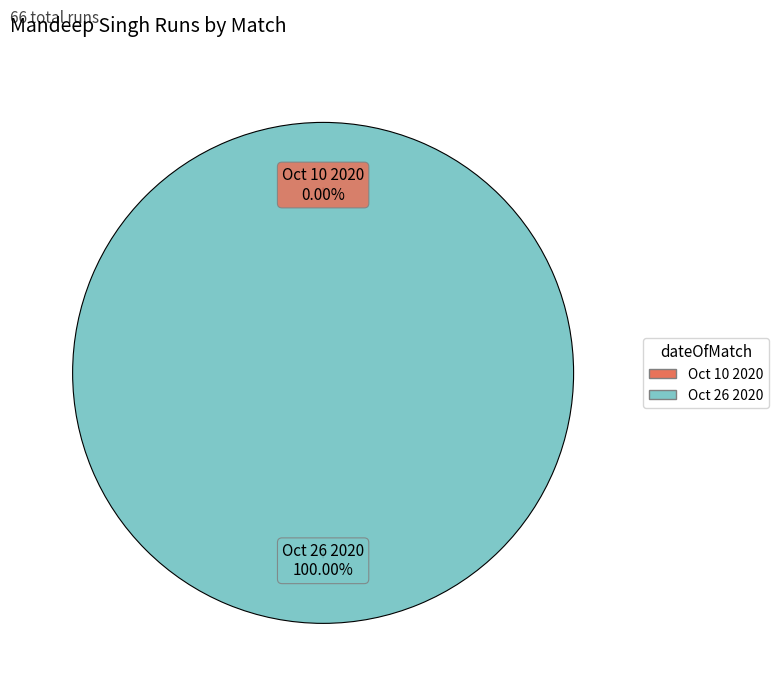

Combined, what portion of the pie is Oct 10 2020 and Oct 26 2020?

100.0%